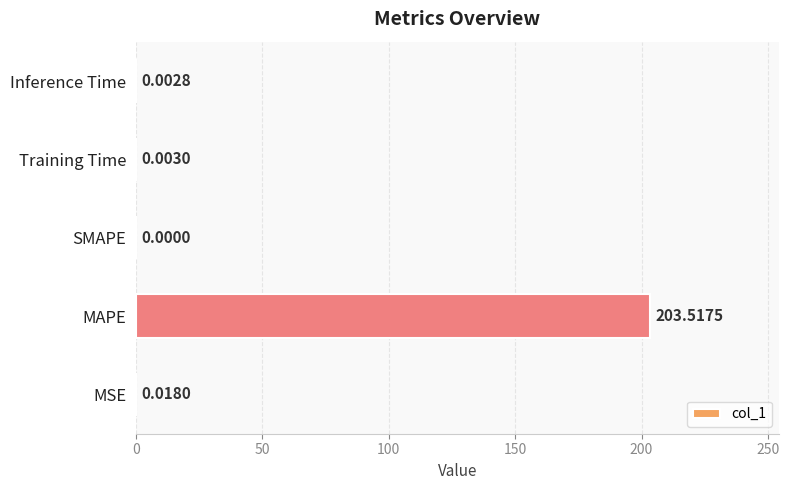

Between Inference Time and MAPE, which is larger?

MAPE